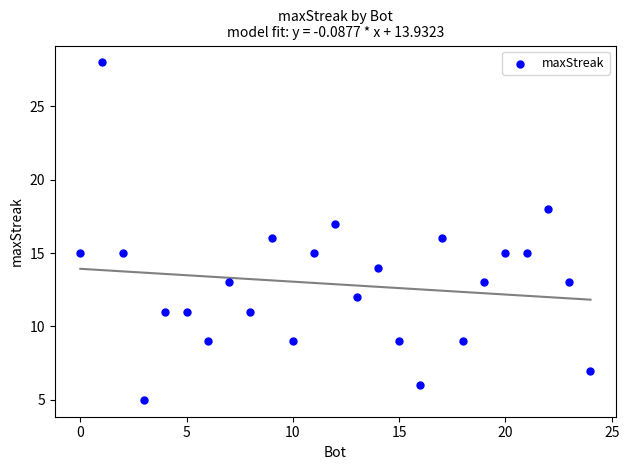

What is the range of X values (max minus min)?

24